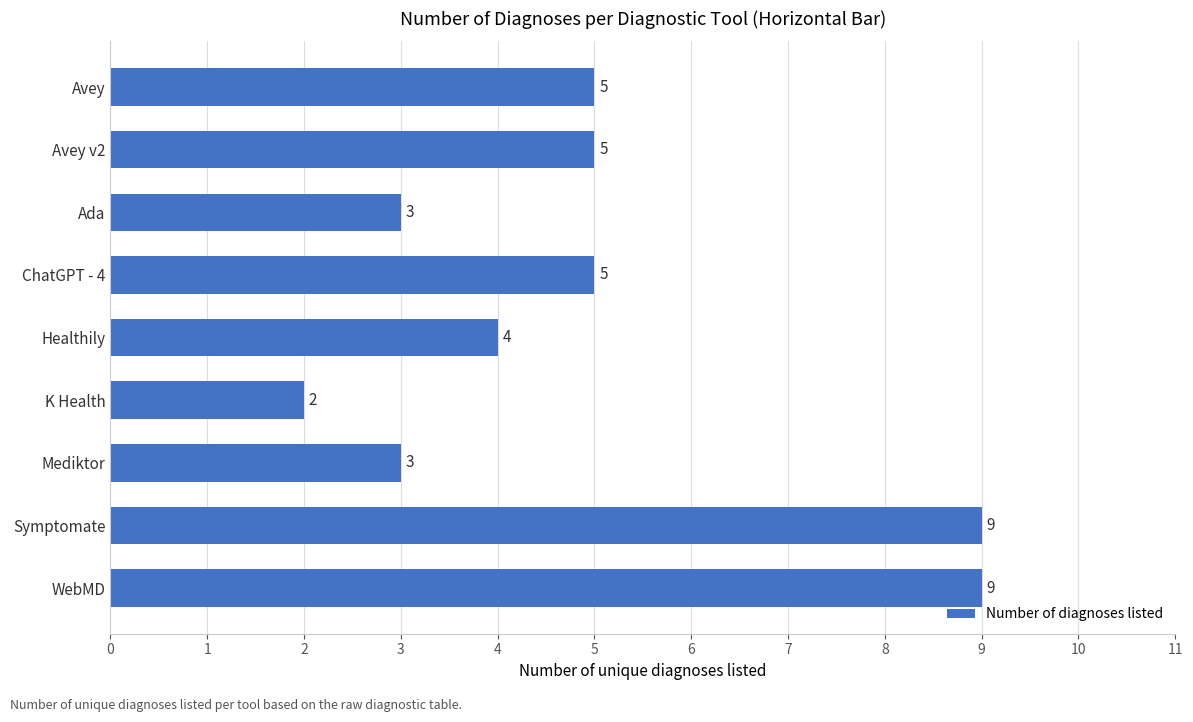

What is the ratio of the value at WebMD to the value at Avey v2?

1.8